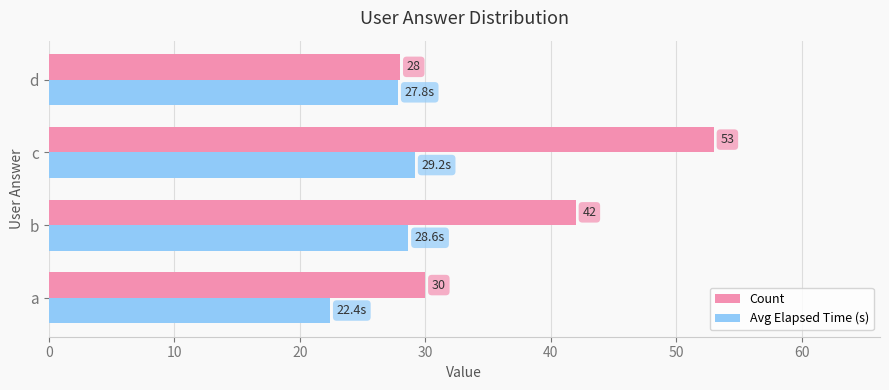

How many values in the Count series are below 42?

2